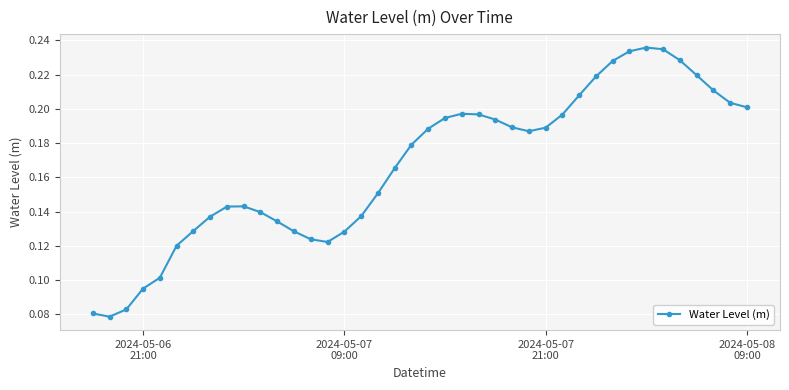

What is the sum of all values?

6.7